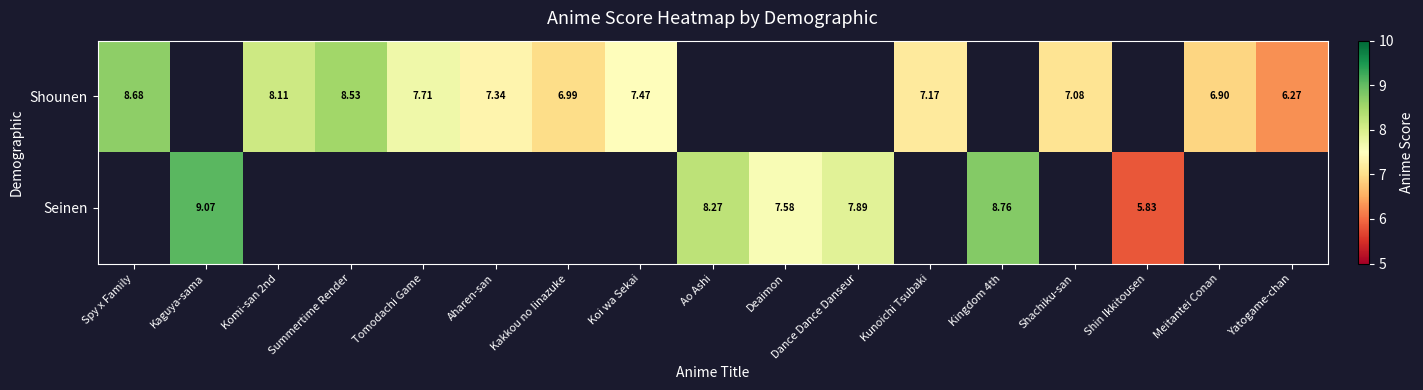

The value of Shounen at Summertime Render is 8.5. True or false?

True